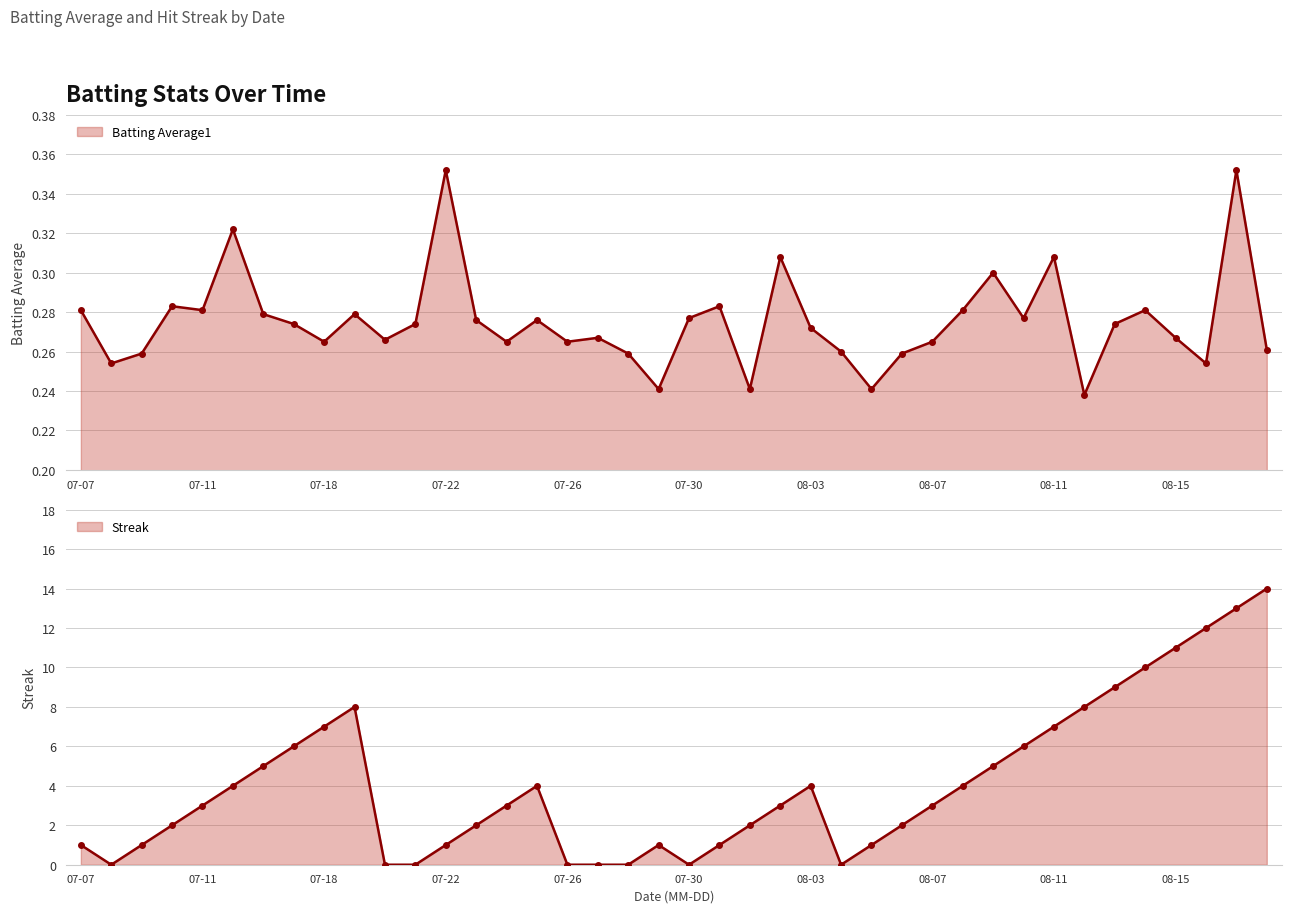

Does the chart have visible grid lines?

Yes